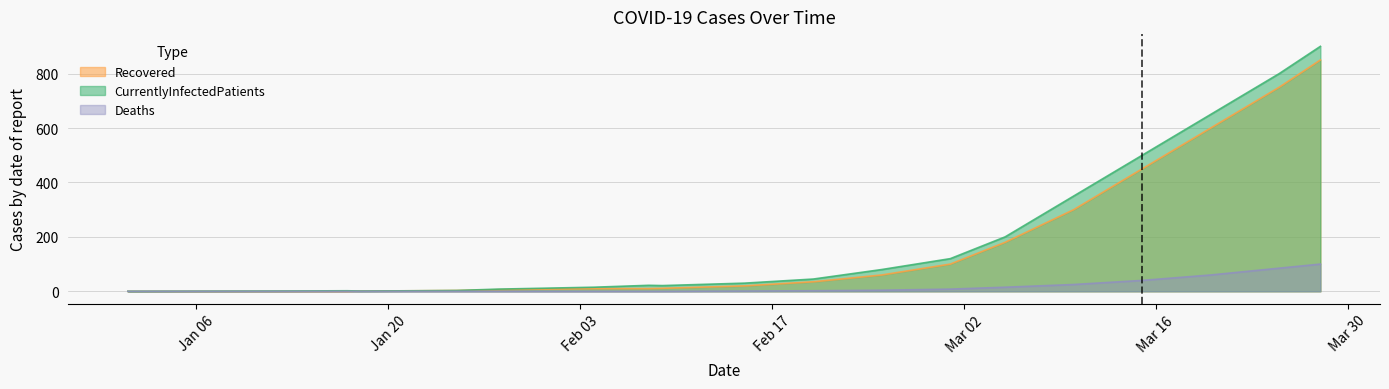

What is the sum of all Deaths values?

340